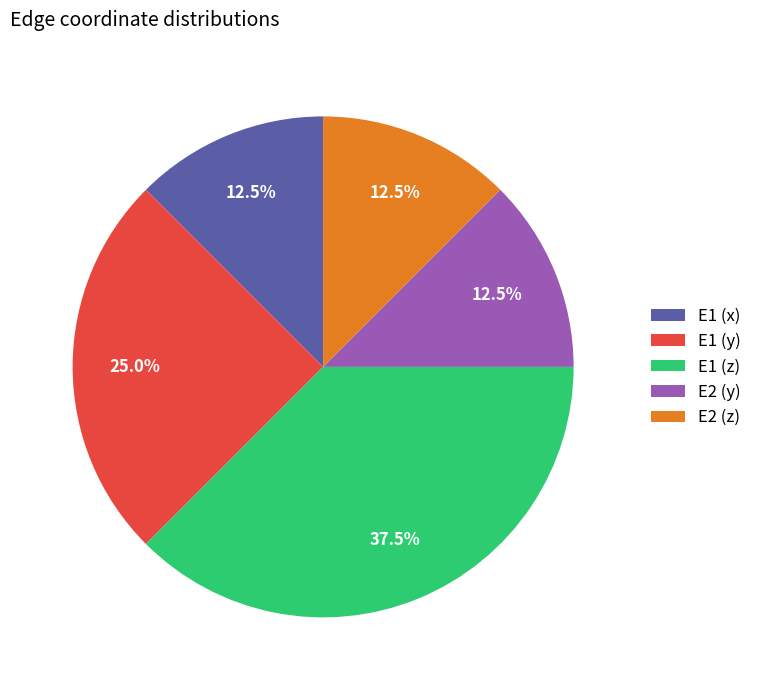

Does E2 (y) represent more than half of the total?

No